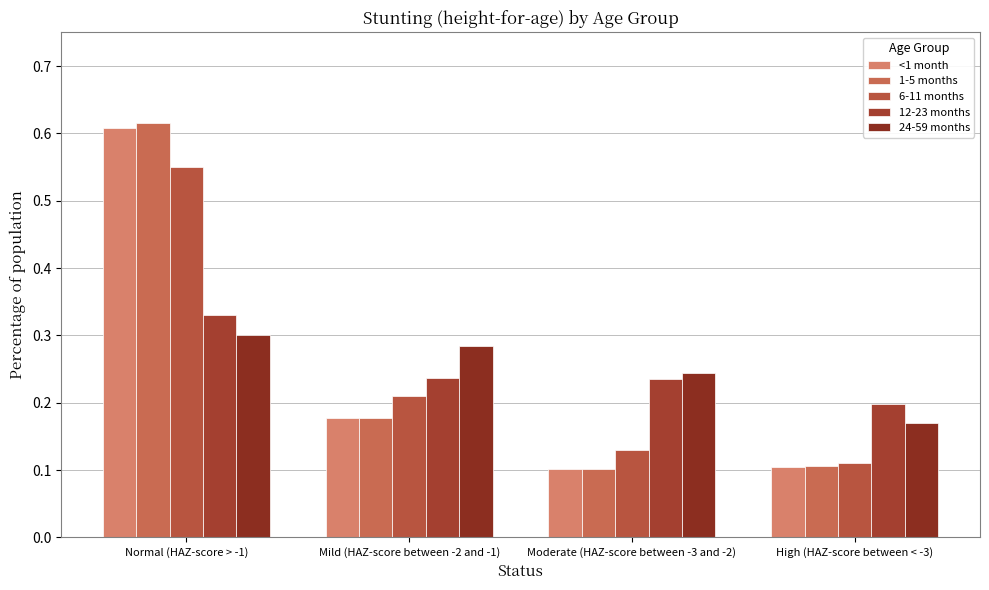

How many bars are there in each group?

5